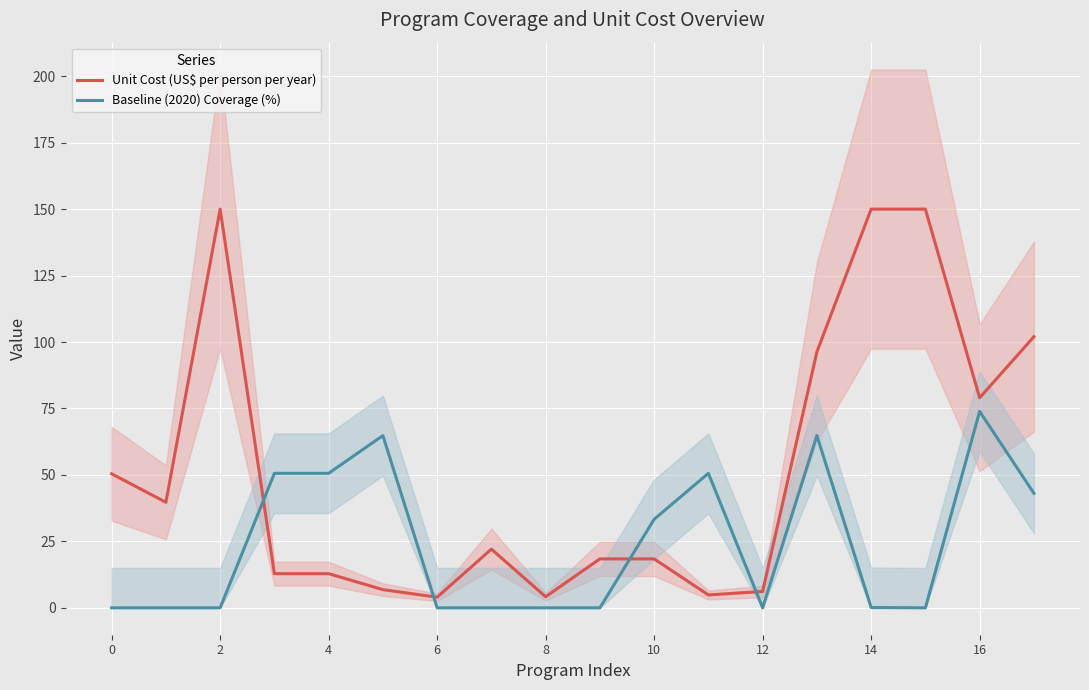

What is the highest value of the Unit Cost (US$ per person per year) series?

150.0